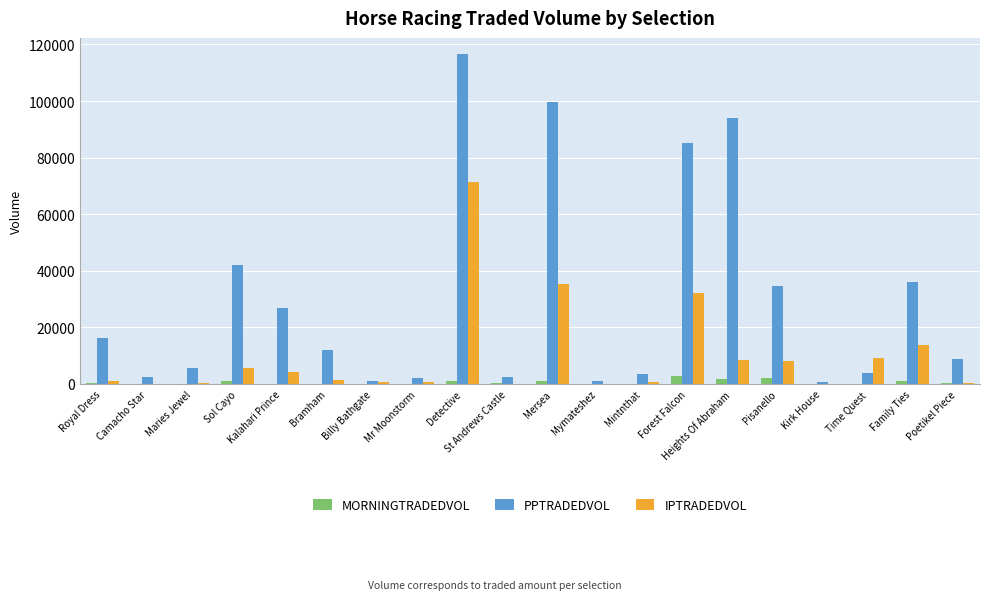

Are the bars horizontal?

No